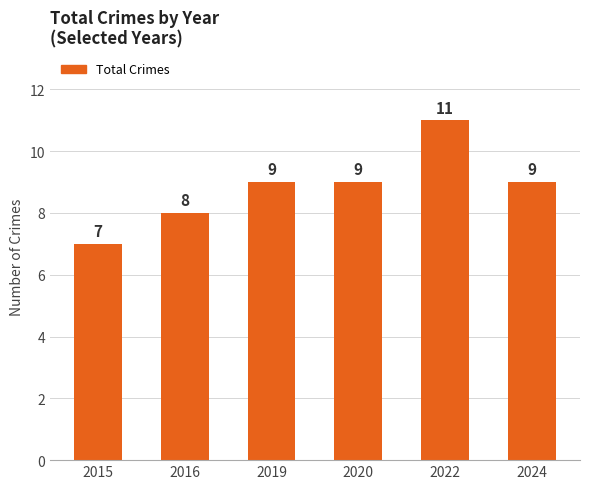

At which category does the chart reach its minimum across all series?

2015